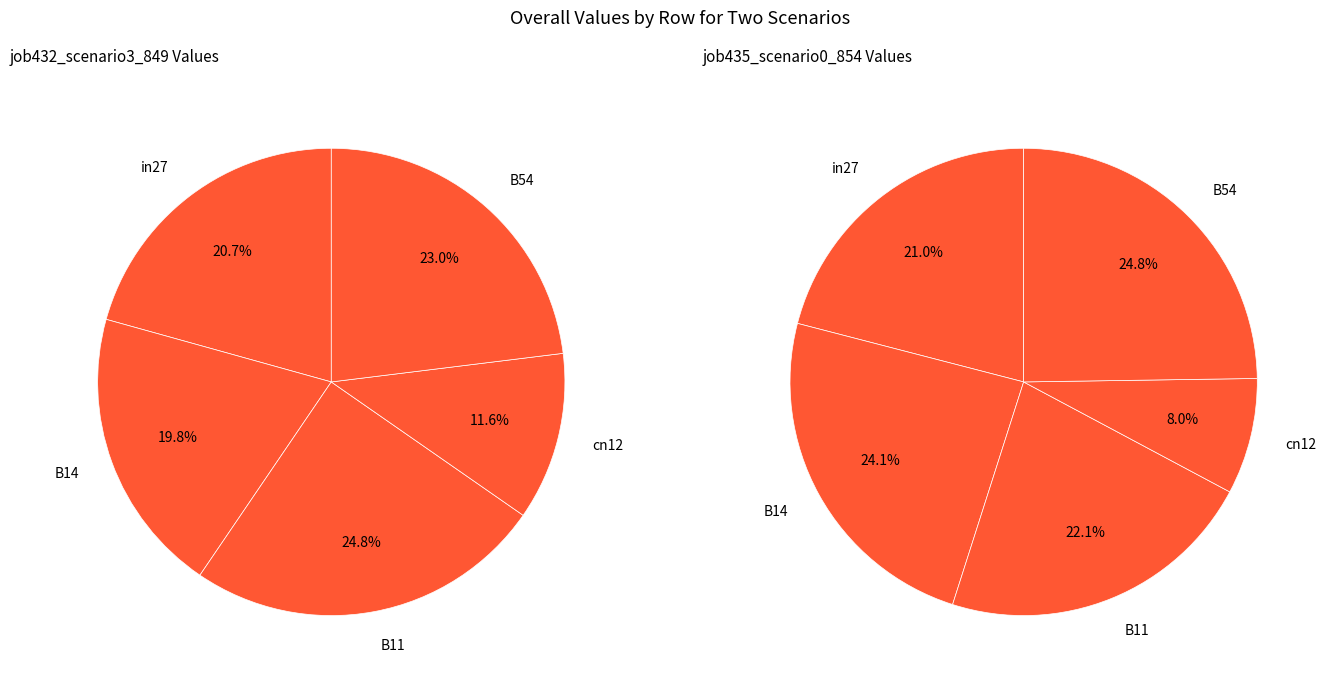

What is the smallest slice in the pie chart?

cn12